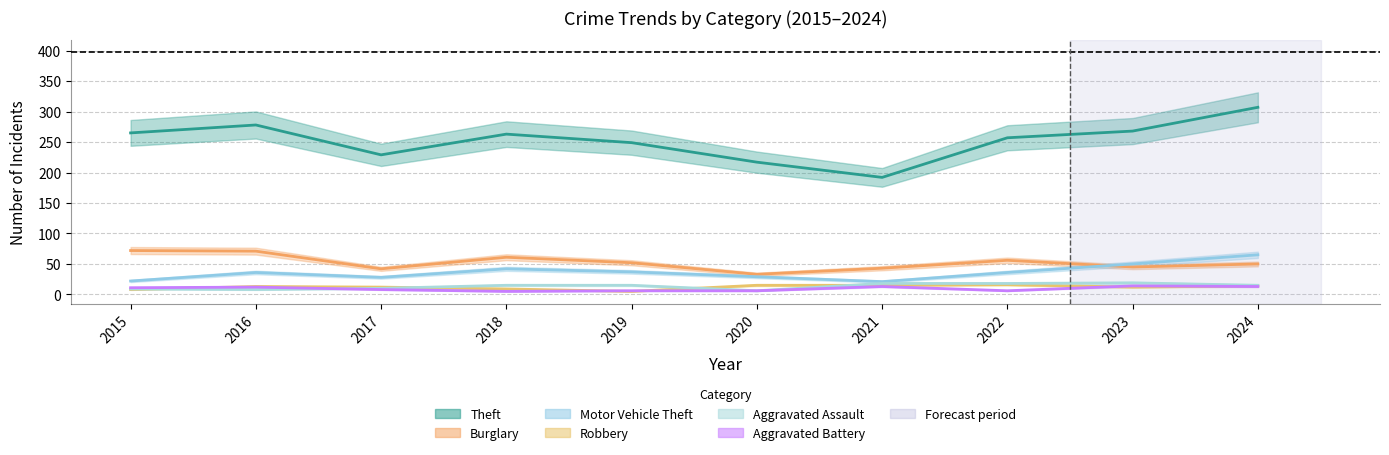

Reading left to right, transcribe all the data shown in this chart.

Theft: 2015=265	2016=278	2017=229	2018=263	2019=249	2020=217	2021=192	2022=257	2023=268	2024=307
Burglary: 2015=72	2016=71	2017=42	2018=61	2019=52	2020=33	2021=43	2022=56	2023=45	2024=50
Motor Vehicle Theft: 2015=22	2016=36	2017=28	2018=42	2019=37	2020=29	2021=21	2022=36	2023=50	2024=65
Robbery: 2015=8	2016=13	2017=12	2018=9	2019=5	2020=15	2021=15	2022=16	2023=12	2024=14
Aggravated Assault: 2015=9	2016=8	2017=10	2018=15	2019=15	2020=6	2021=18	2022=18	2023=19	2024=15
Aggravated Battery: 2015=11	2016=12	2017=8	2018=5	2019=6	2020=6	2021=13	2022=6	2023=14	2024=13